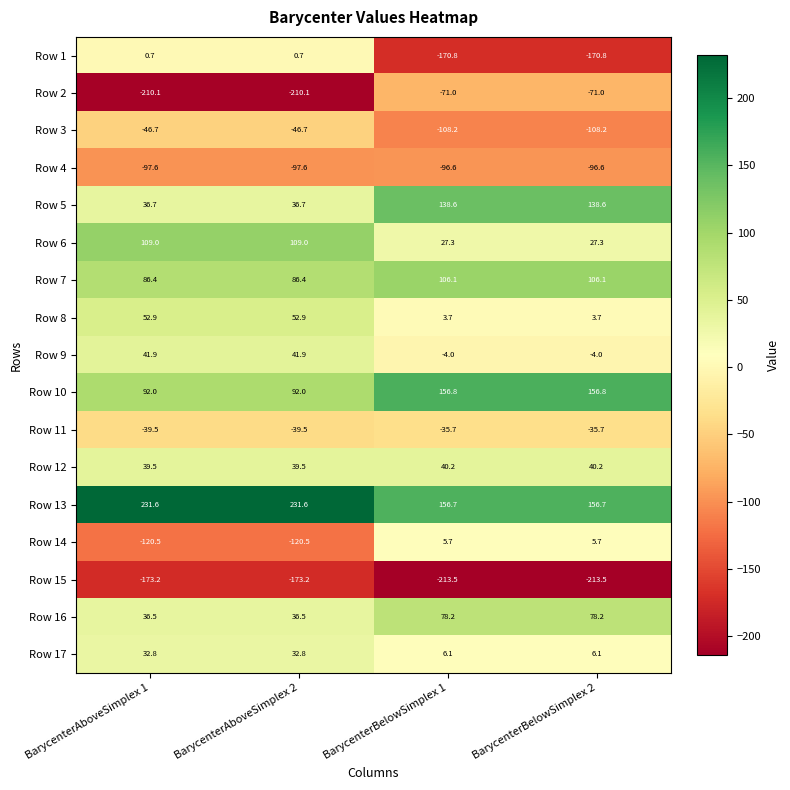

Count the number of categories in the chart.

4